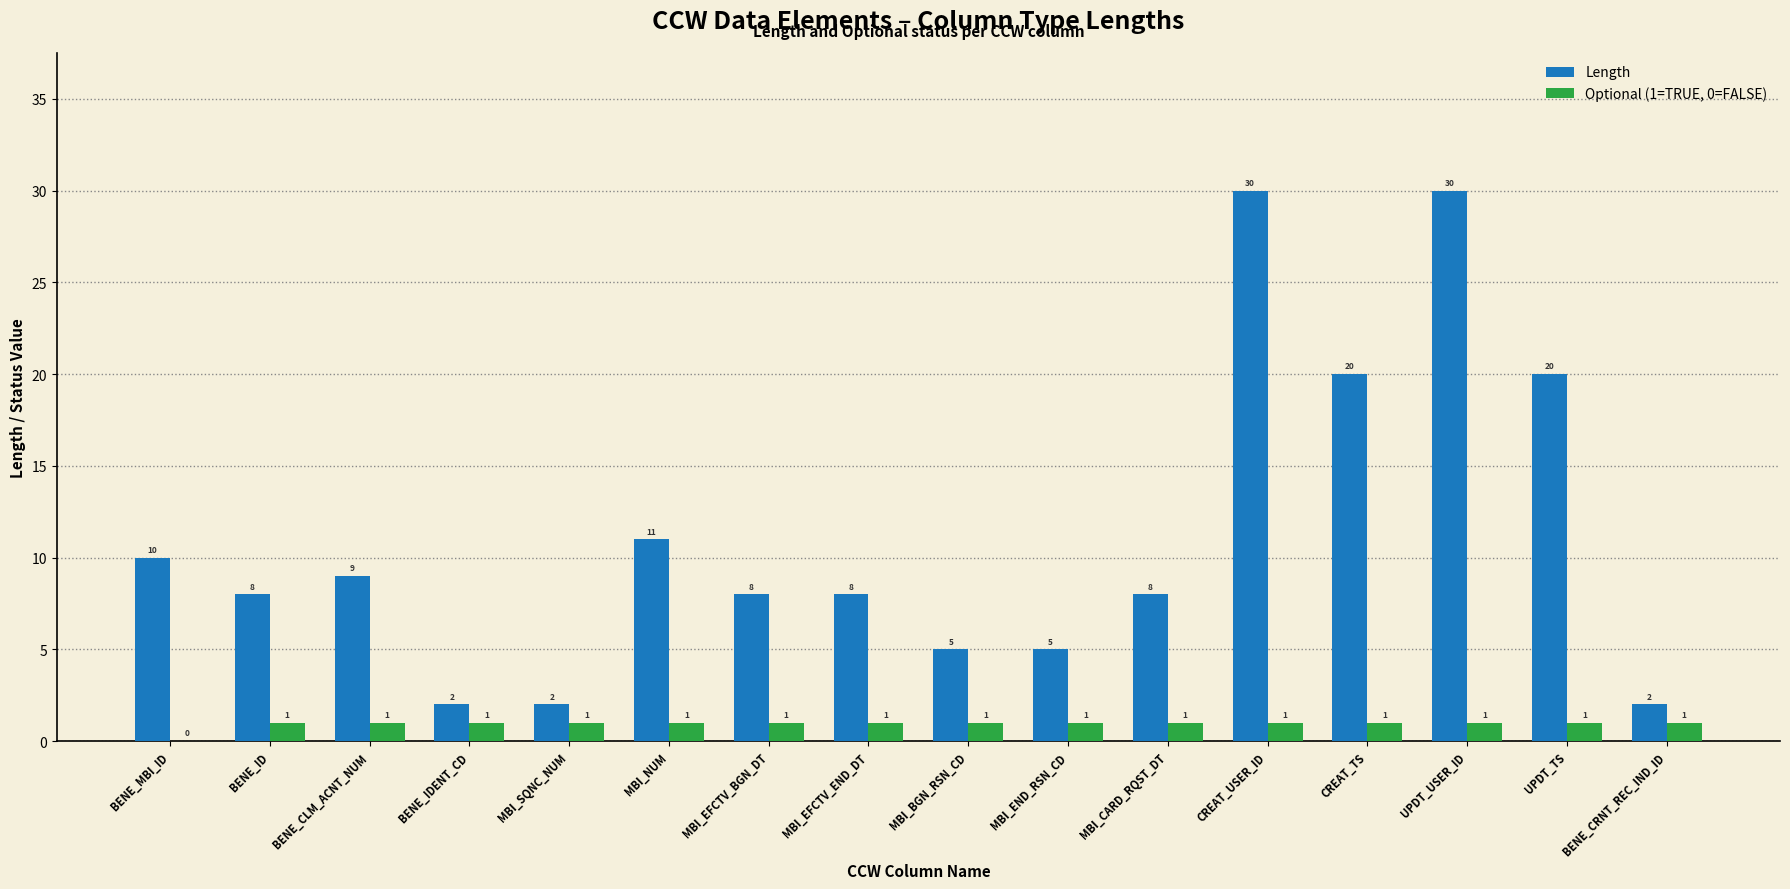

What is the sum of the Length values at BENE_IDENT_CD and MBI_EFCTV_END_DT?

10